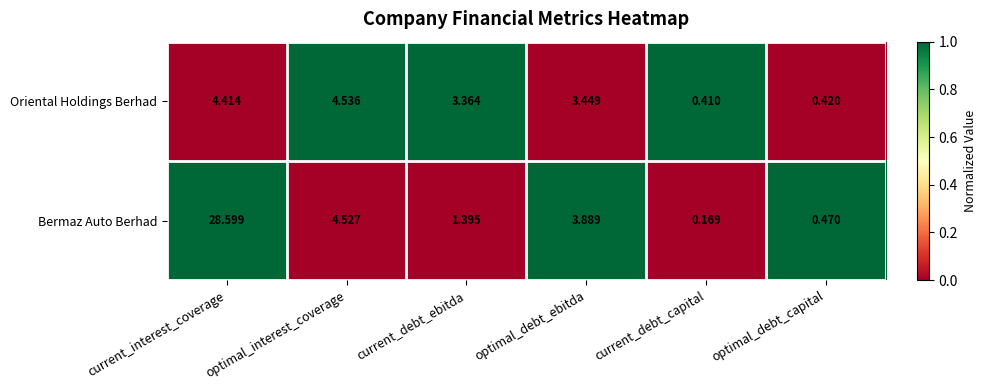

Which series changed the most between current_debt_capital and optimal_debt_capital?

Bermaz Auto Berhad